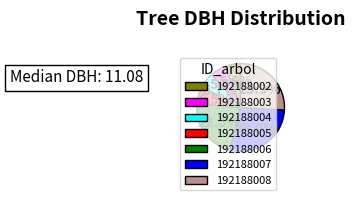

Does 192188007 account for over 50% of the chart?

No